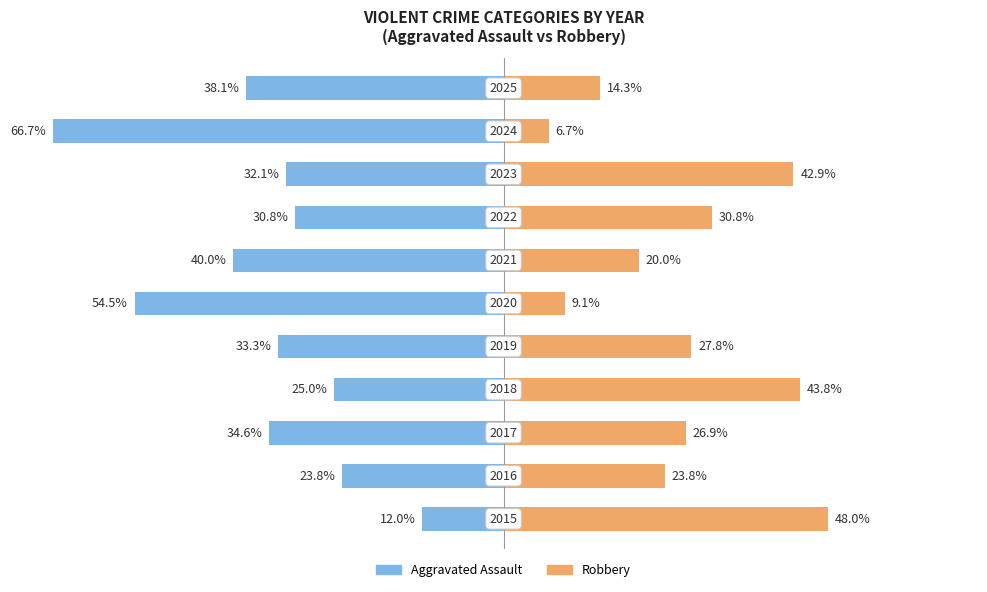

What is the average value of the Aggravated Assault series?

-35.5